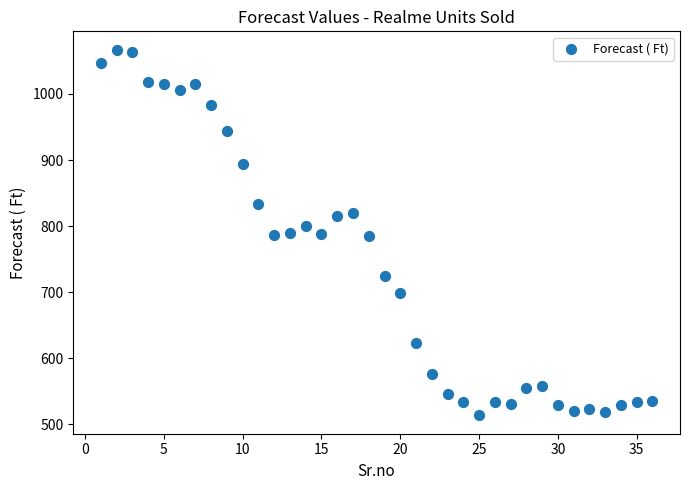

What is the range of Y values (max minus min)?

553.3